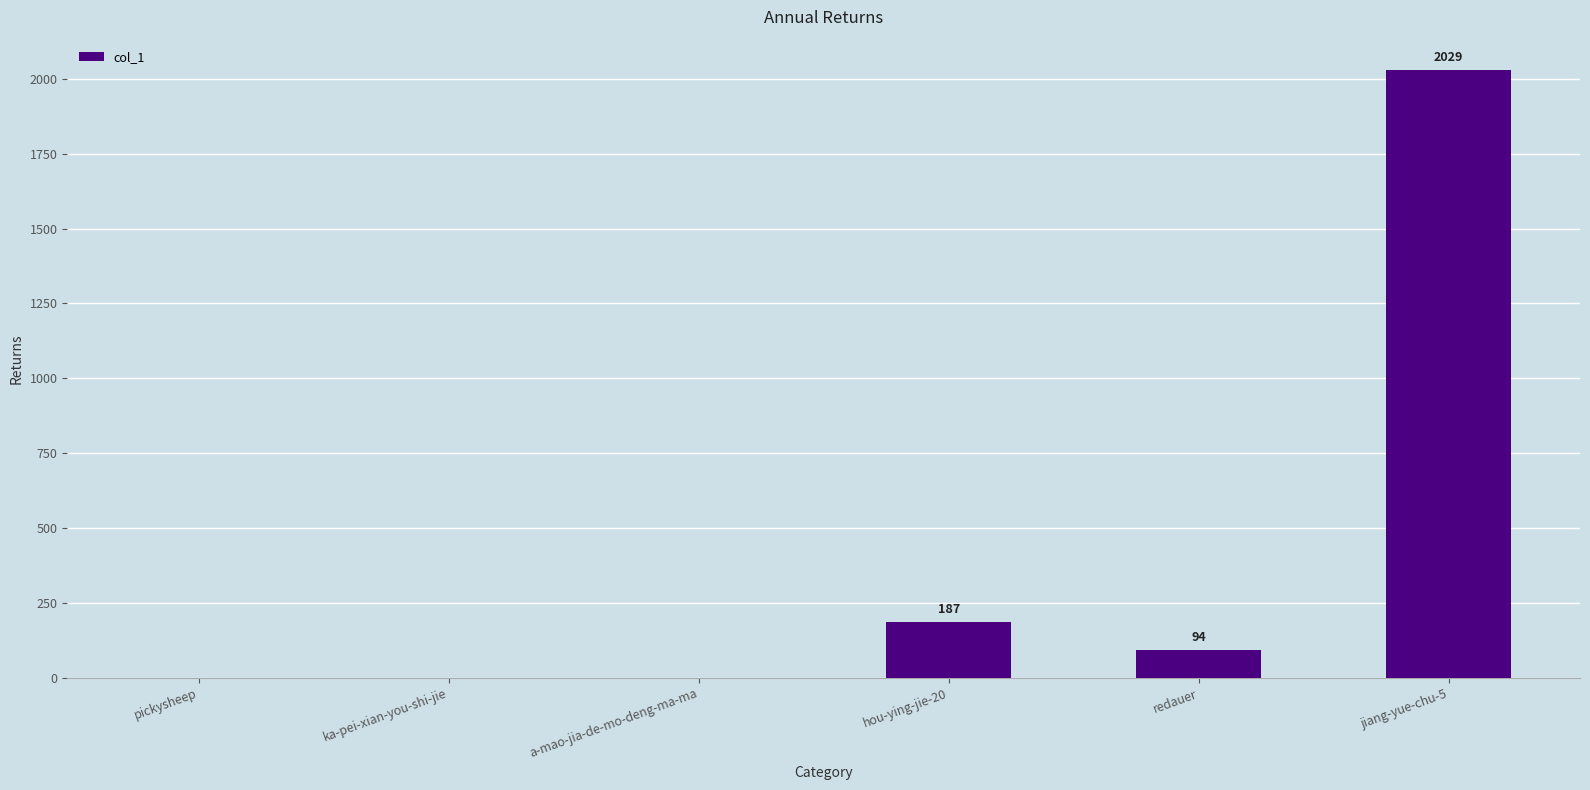

What is the greatest value displayed?

2029